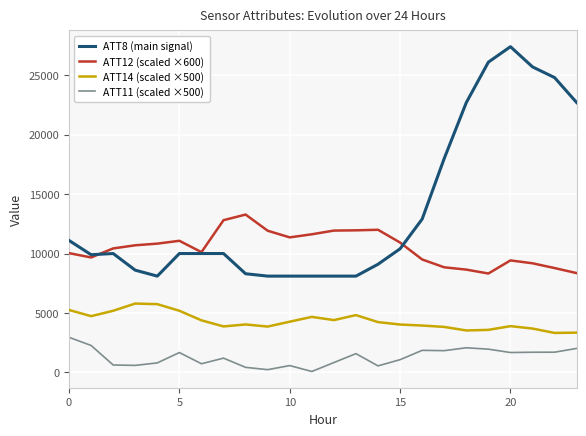

True or false: ATT14 (scaled ×500) and ATT12 (scaled ×600) cross at least once.

False